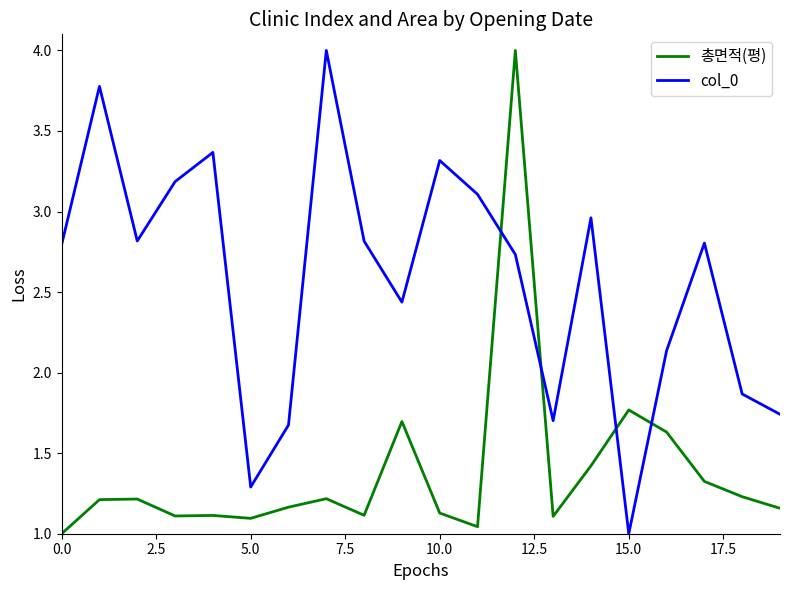

Which series has the largest total across all categories?

col_0